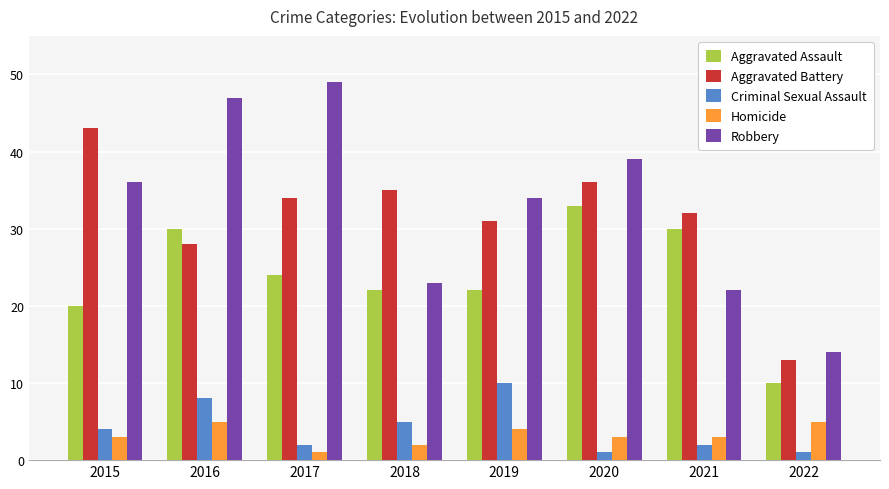

At which category is the sum across all series the highest?

2016